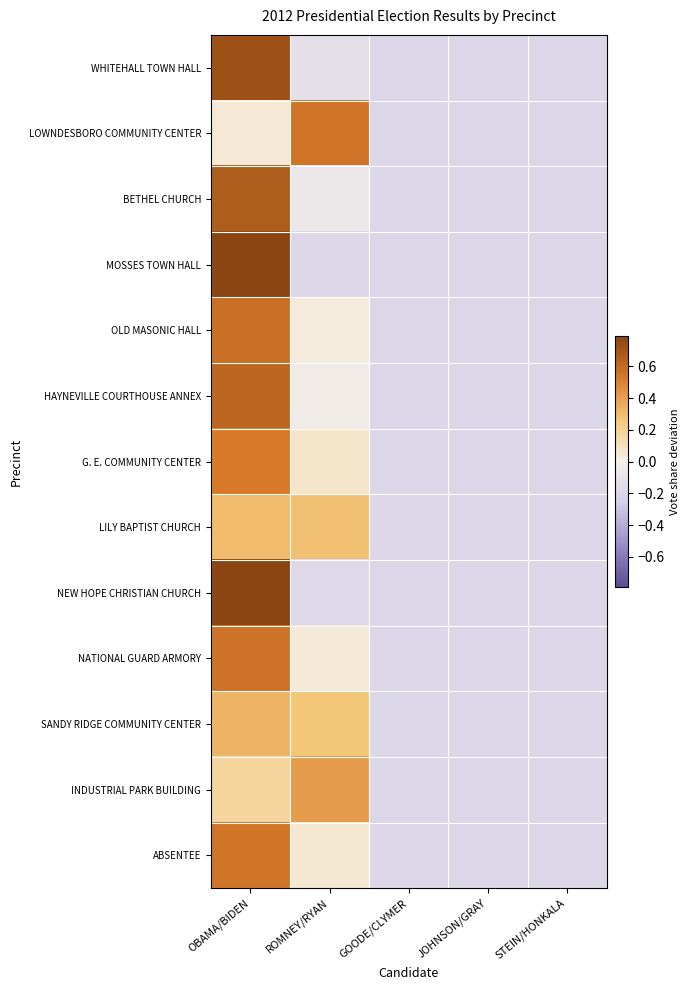

What is the spread (max minus min) of values at OBAMA/BIDEN?

0.7